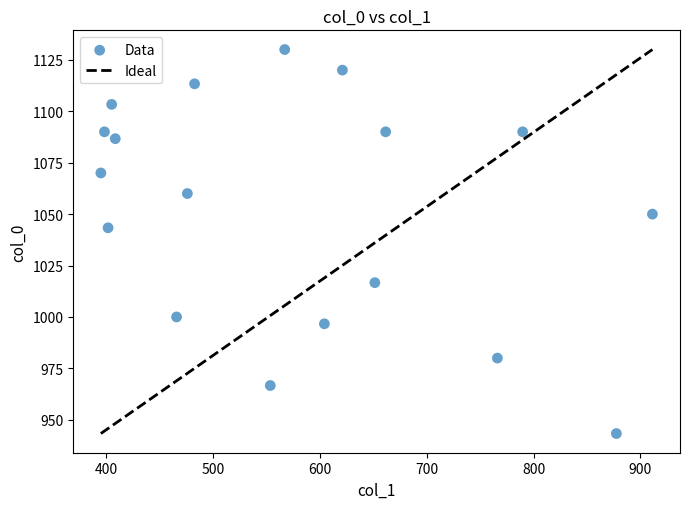

What Y value in the scatter plot is closest to 1036?

1043.3